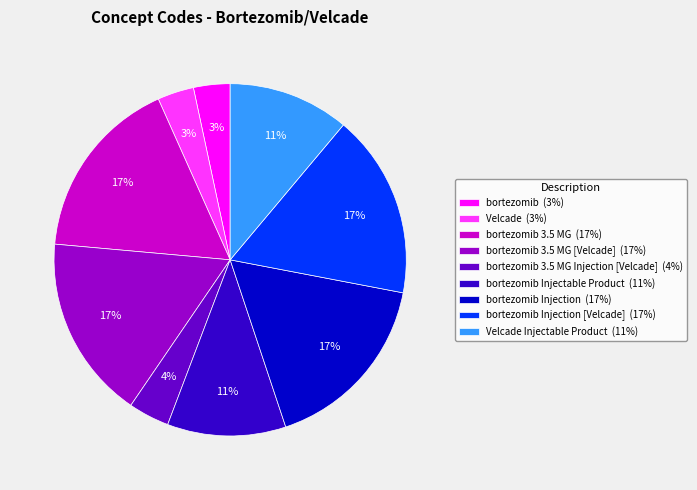

To the nearest percent, what percentage of the pie is bortezomib Injection (17%)?

17%